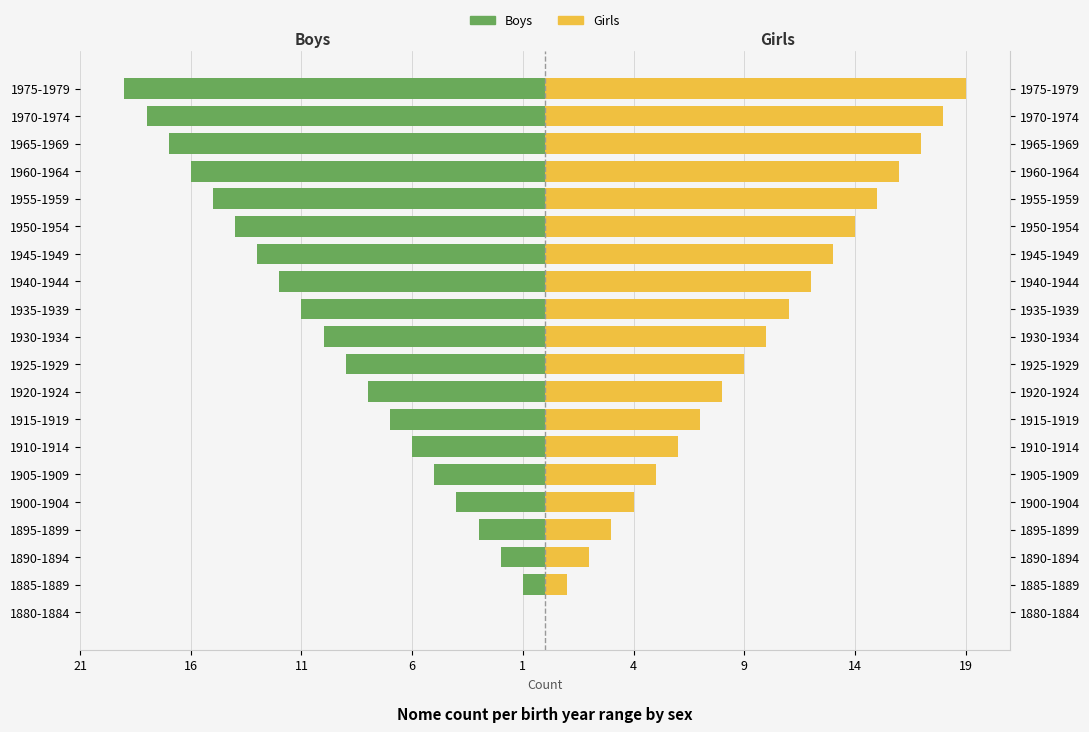

Reading right to left, what are all the values shown in this chart?

Boys: -19	-18	-17	-16	-15	-14	-13	-12	-11	-10	-9	-8	-7	-6	-5	-4	-3	-2	-1	0
Girls: 19	18	17	16	15	14	13	12	11	10	9	8	7	6	5	4	3	2	1	0